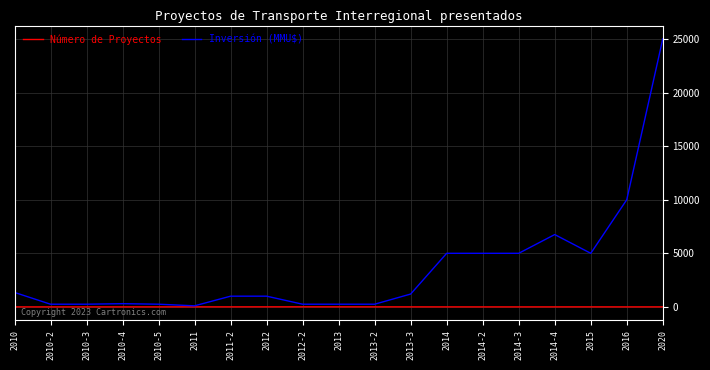

Which series has the largest total across all categories?

Inversión (MMU$)